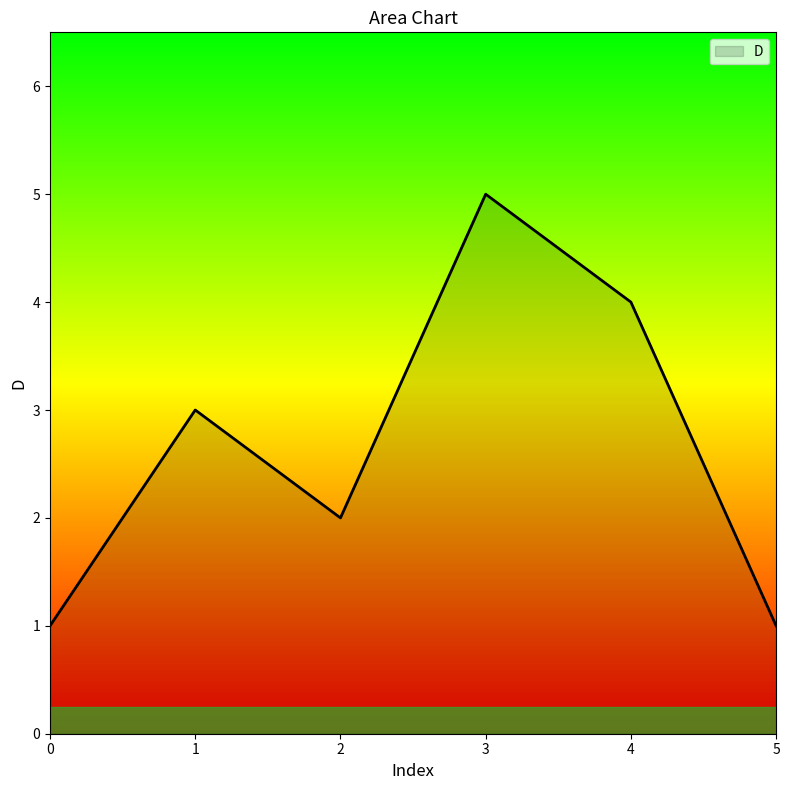

How many categories are shown in the chart?

6